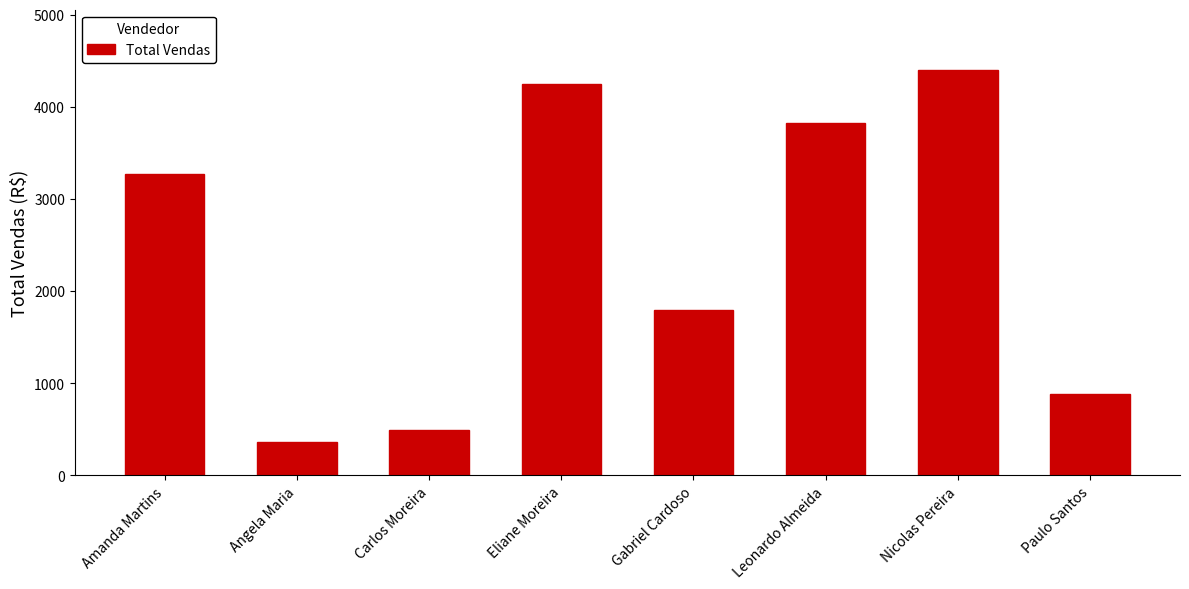

What is the label of the 3rd bar from the left?

Carlos Moreira